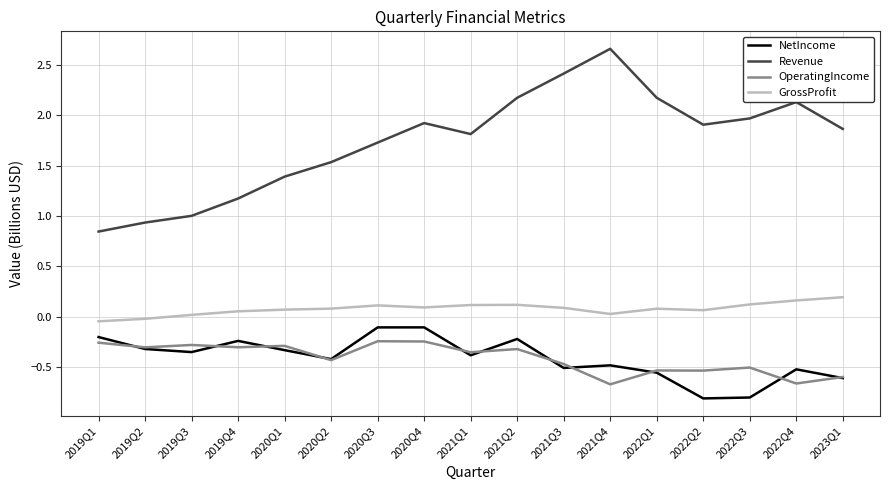

Rank the series by their maximum value, from lowest to highest.

OperatingIncome, NetIncome, GrossProfit, Revenue